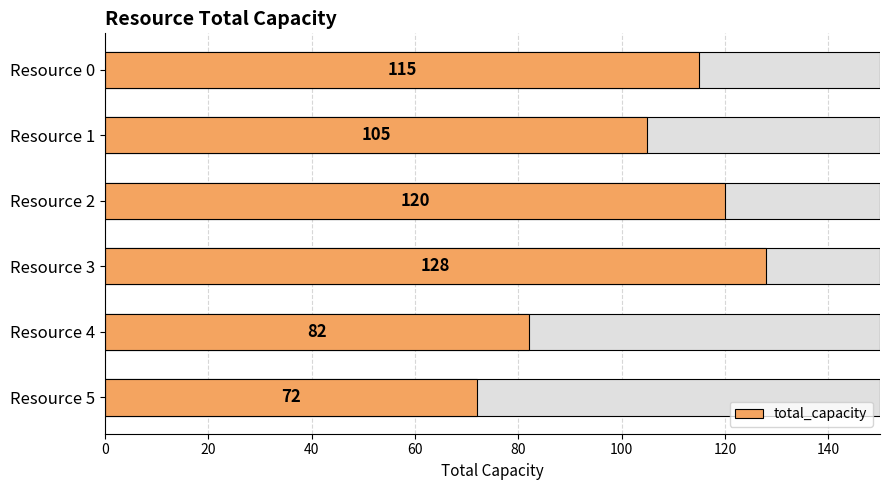

What is the approximate value at Resource 0?

115